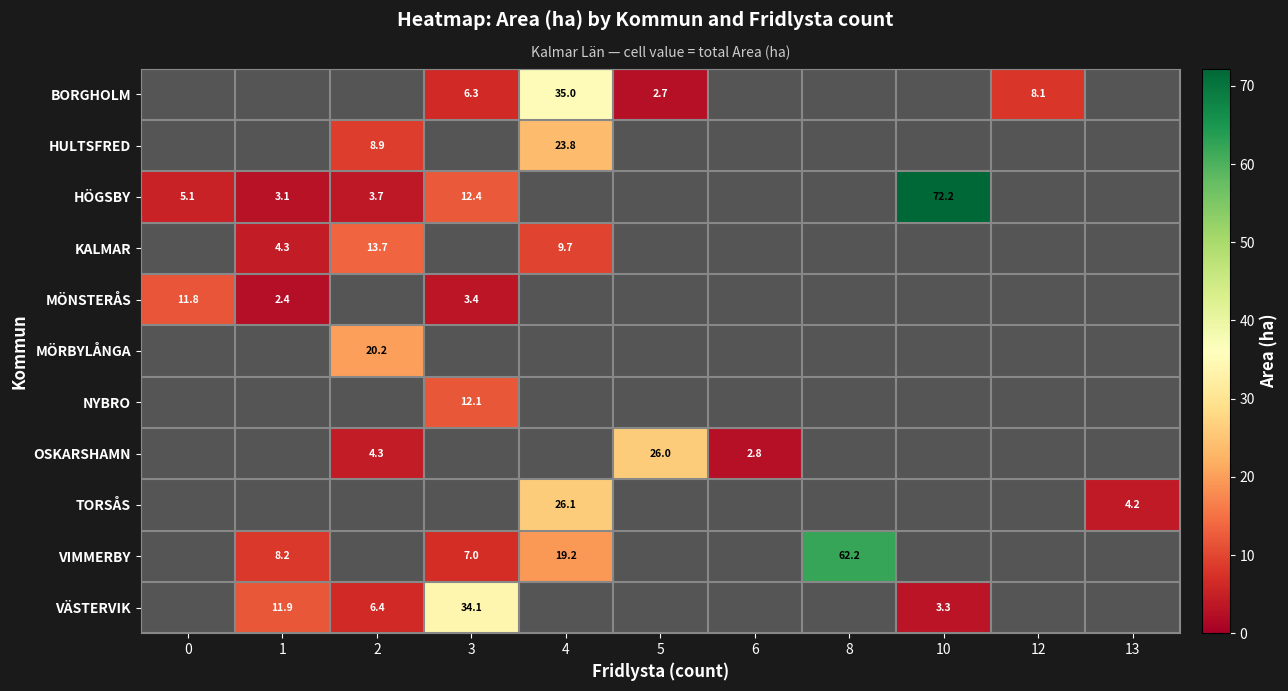

The MÖNSTERÅS series shows 2.4 at 1. True or false?

True